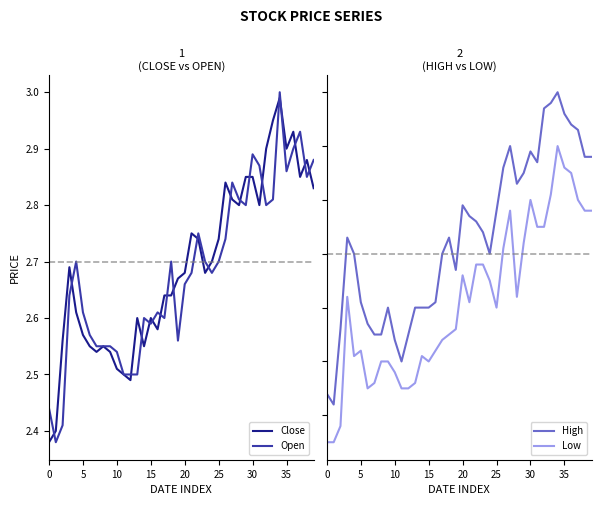

Rank the series by their maximum value, from lowest to highest.

Low, Close, Open, High